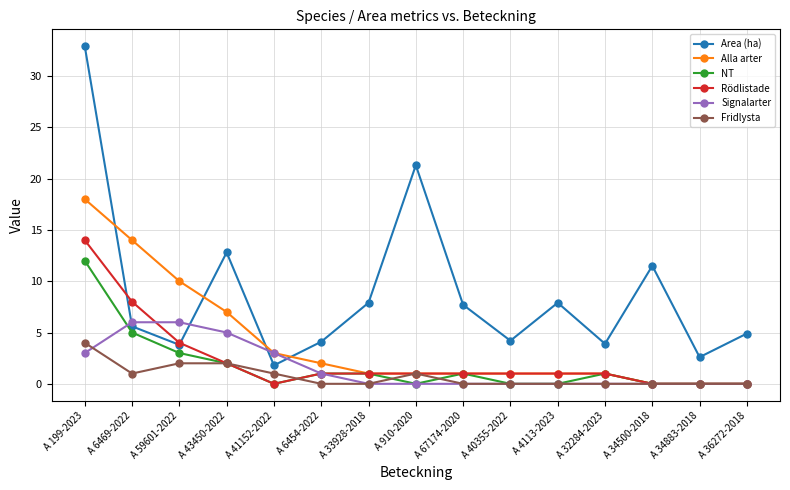

True or false: Fridlysta and Area (ha) intersect in this chart.

False